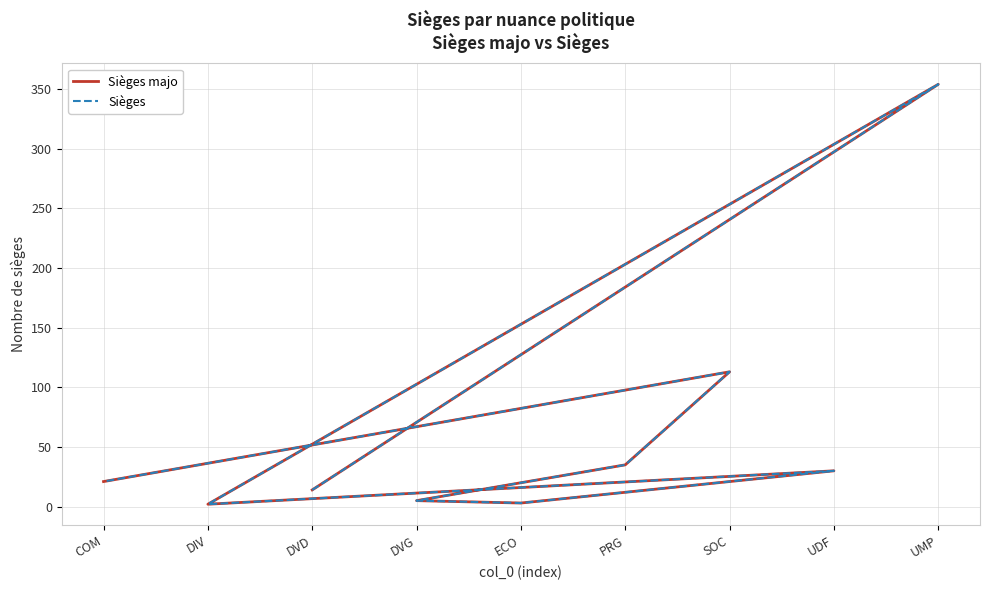

What is the difference between the maximum and minimum values in the Sièges series?

352